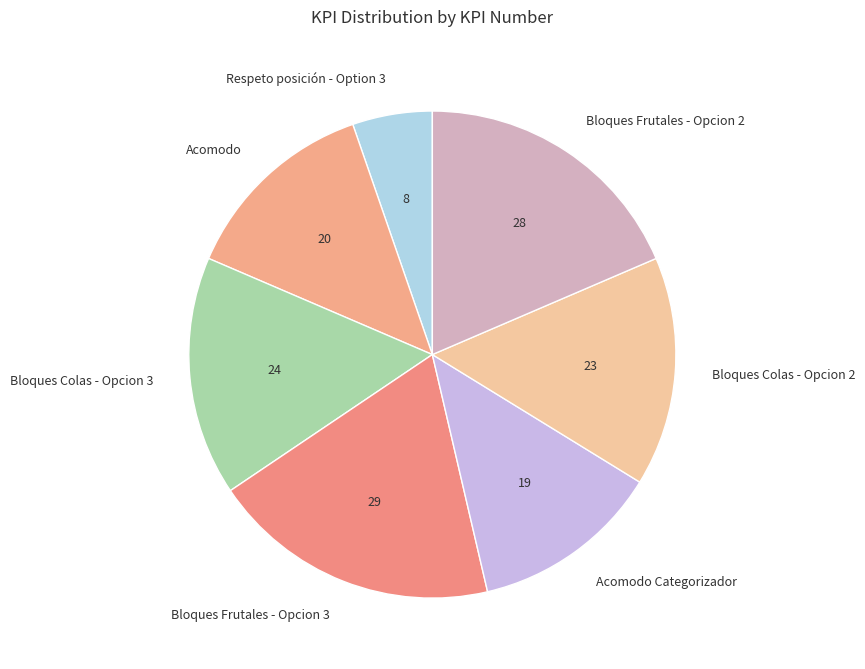

What is the ratio of the value at Respeto posición - Option 3 to the value at Bloques Frutales - Opcion 2?

0.3